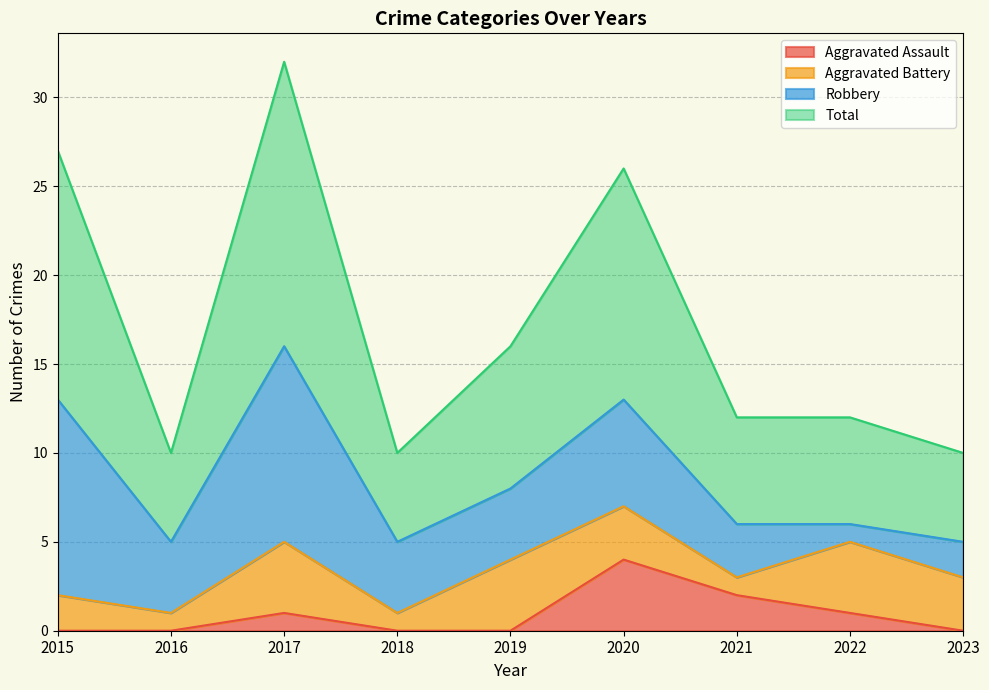

Is it true that Aggravated Assault equals 0 at 2018?

True